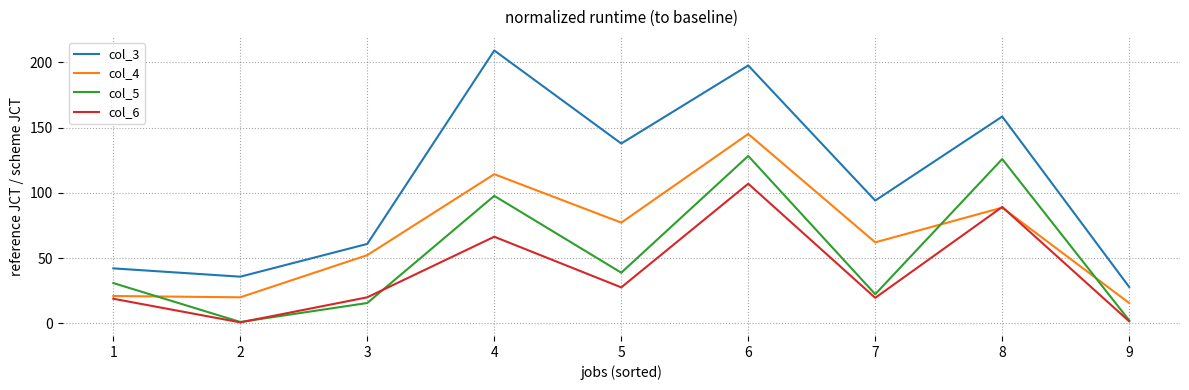

The col_6 series shows 1.6 at 9. True or false?

True